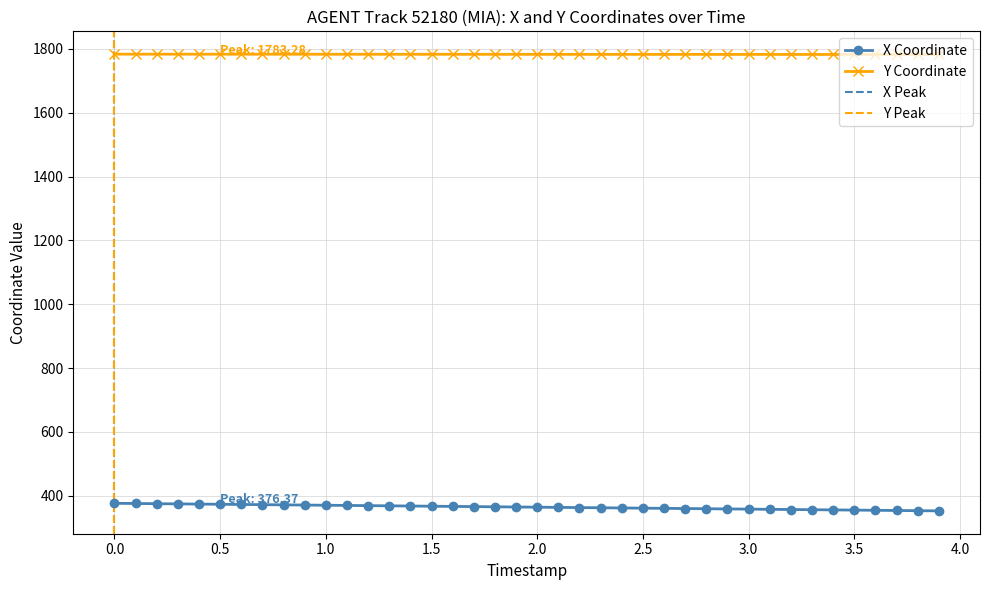

What is the sum of all X values?

14580.3